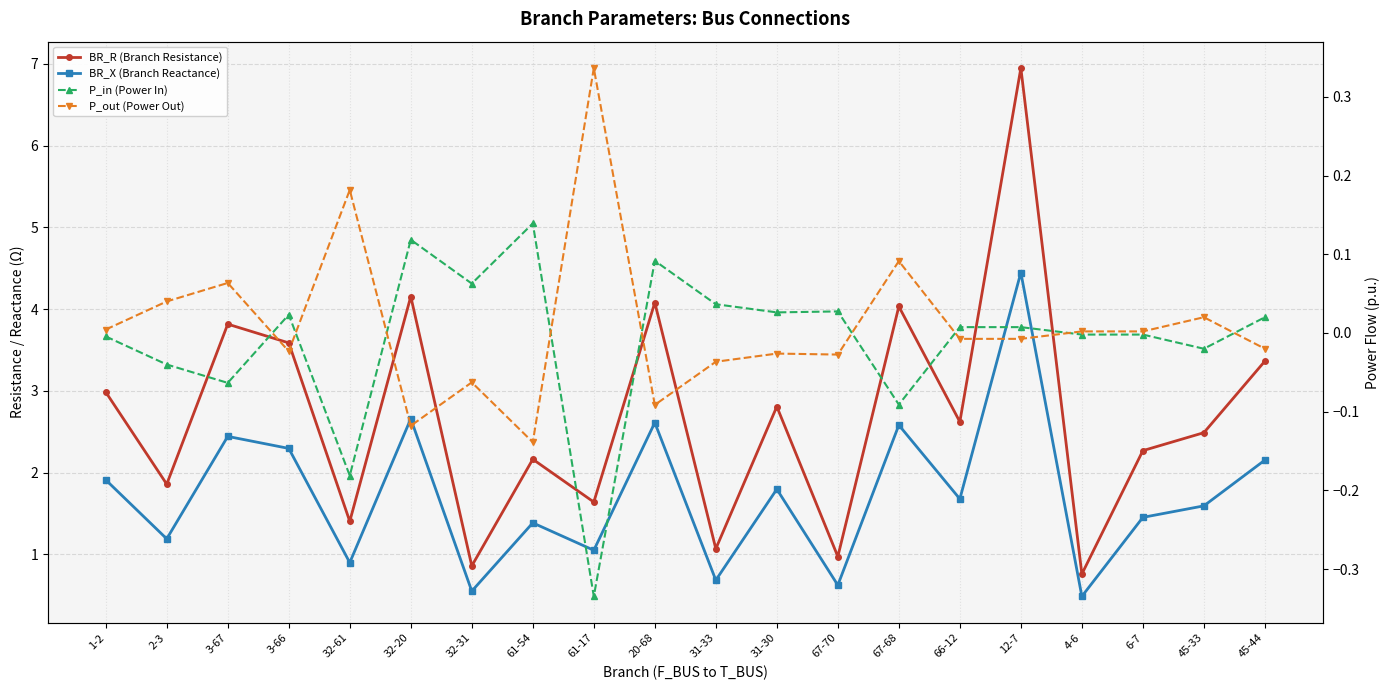

What is the spread (max minus min) of values at 2-3?

1.9